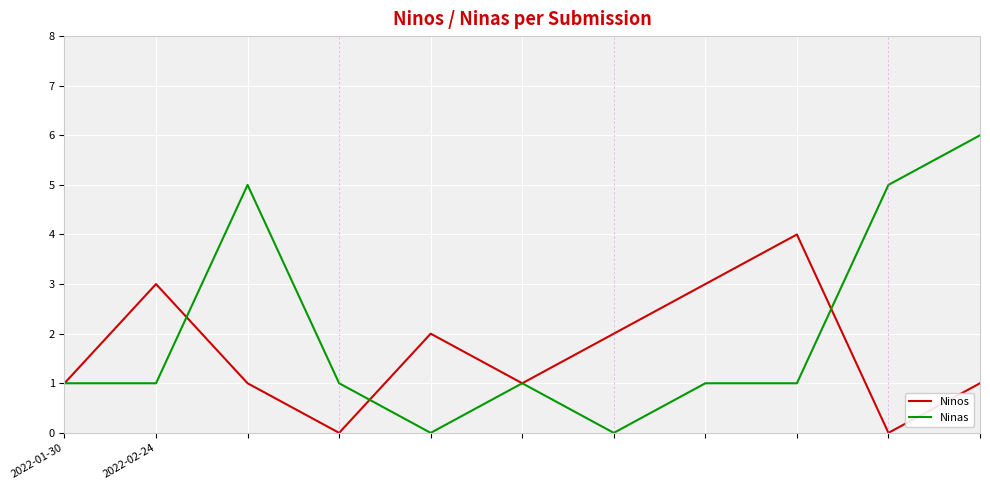

Rank the series by their average value, from lowest to highest.

Ninos, Ninas